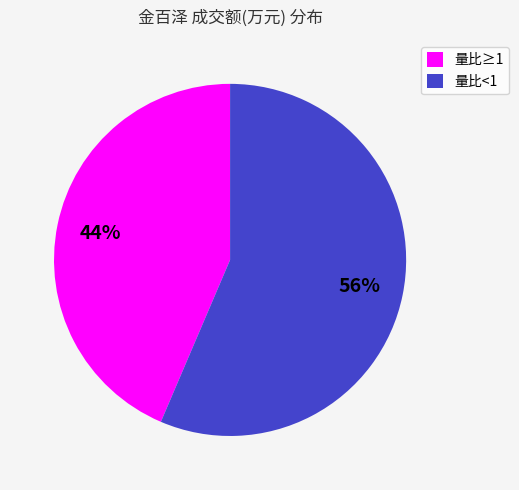

Is the sum of 量比<1 and 量比≥1 greater than half?

Yes